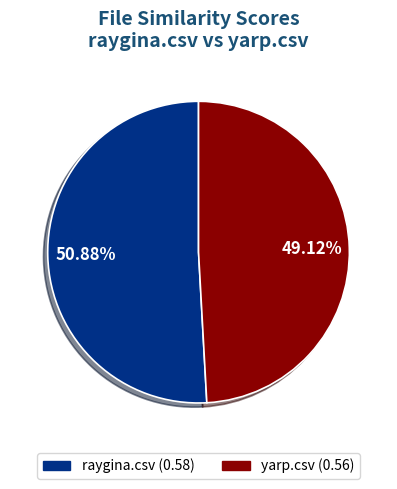

How many slices are in this pie chart?

2